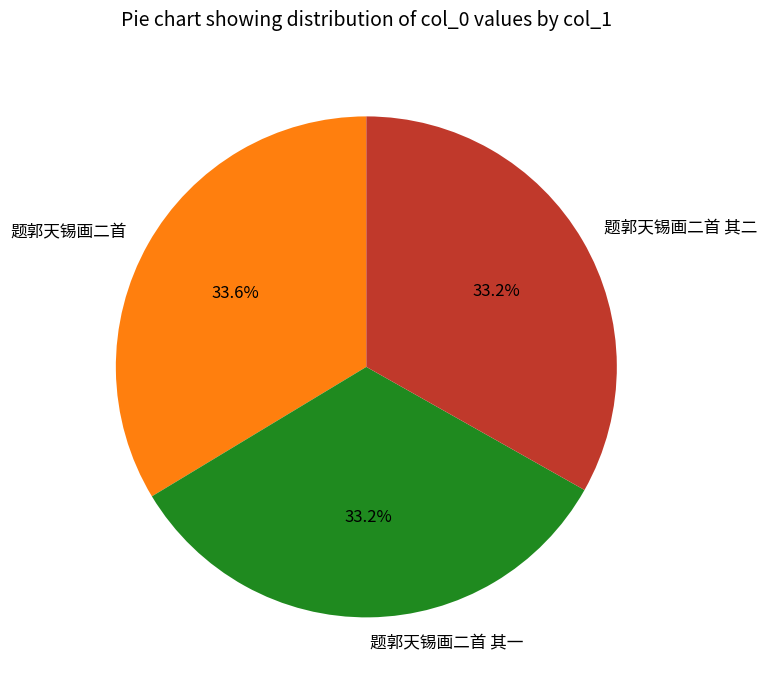

What percentage is NOT represented by 题郭天锡画二首 其二?

66.8%